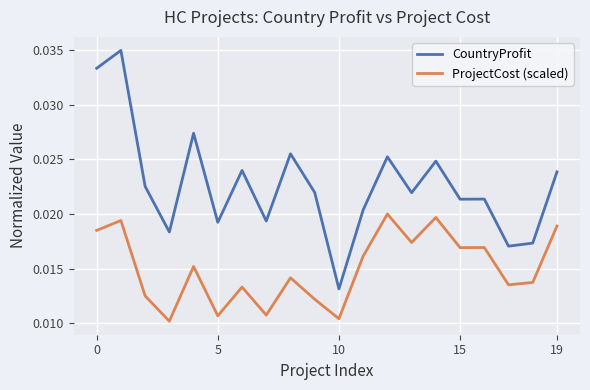

Which series has the largest range (max minus min)?

CountryProfit